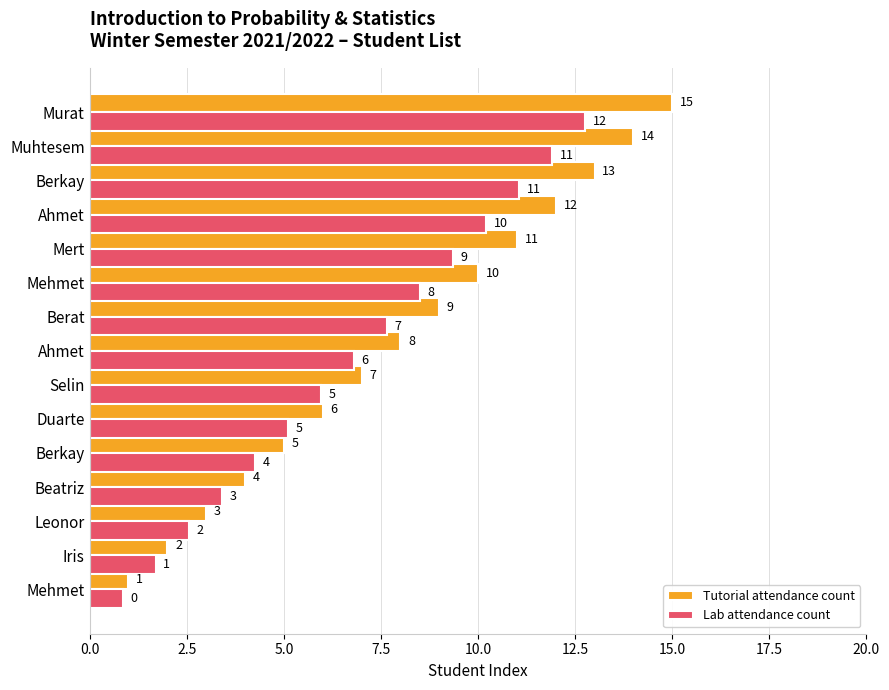

Reading left to right, list all the values displayed in this chart.

Tutorial attendance count: 1.0	2.0	3.0	4.0	5.0	6.0	7.0	8.0	9.0	10.0	11.0	12.0	13.0	14.0	15.0
Lab attendance count: 0.8	1.7	2.5	3.4	4.2	5.1	6.0	6.8	7.6	8.5	9.3	10.2	11.0	11.9	12.8